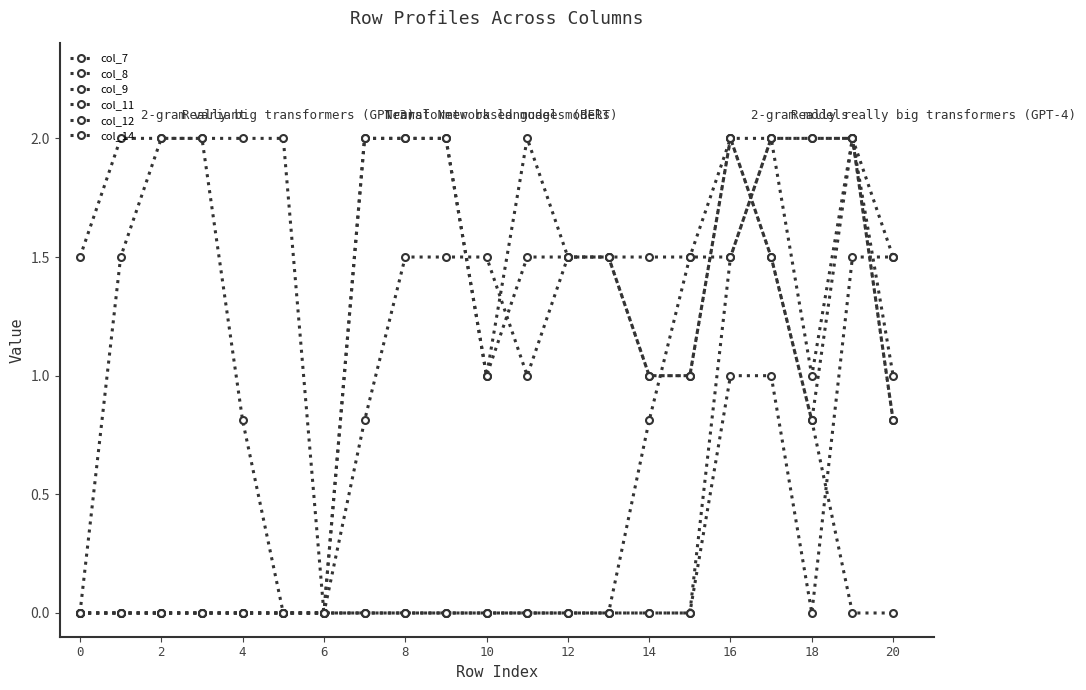

In col_11, how many points are lower than both neighbors (excluding endpoints)?

1